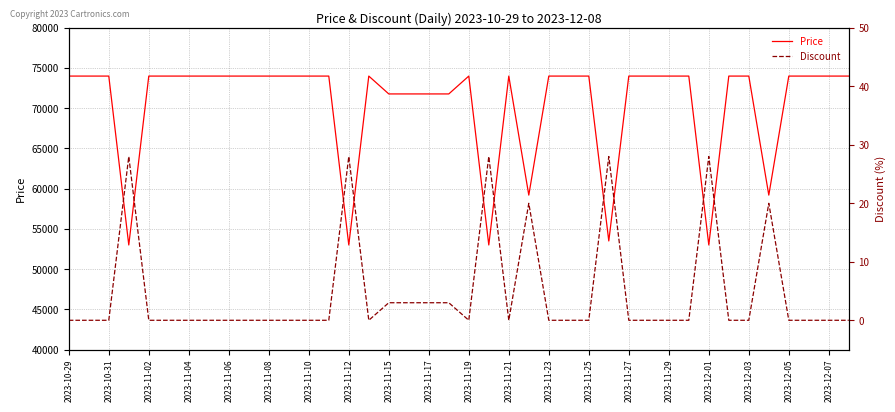

What is the highest value of the Discount series?

28